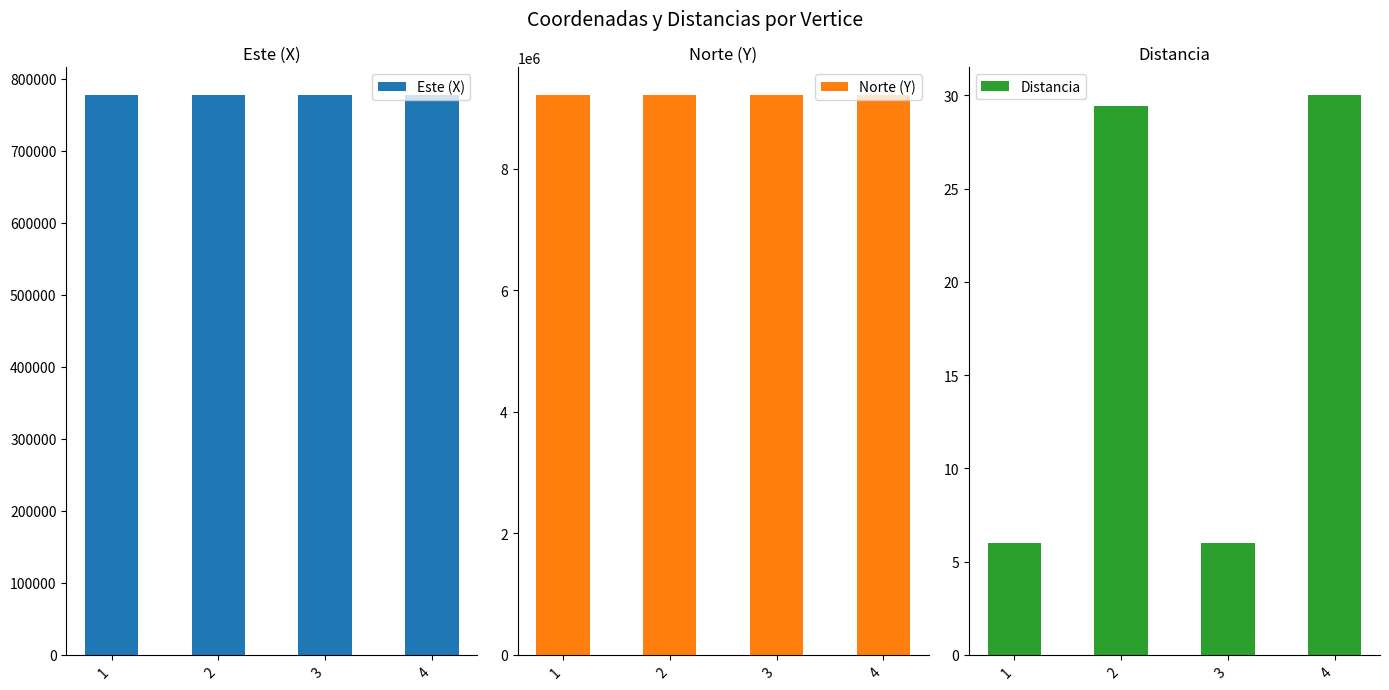

Reading left to right, what are all the values shown in this chart?

Este (X): 777077.4	777080.2	777054.2	777050.9
Norte (Y): 9209892.0	9209886.7	9209872.8	9209877.8
Distancia: 6.0	29.4	6.0	30.0